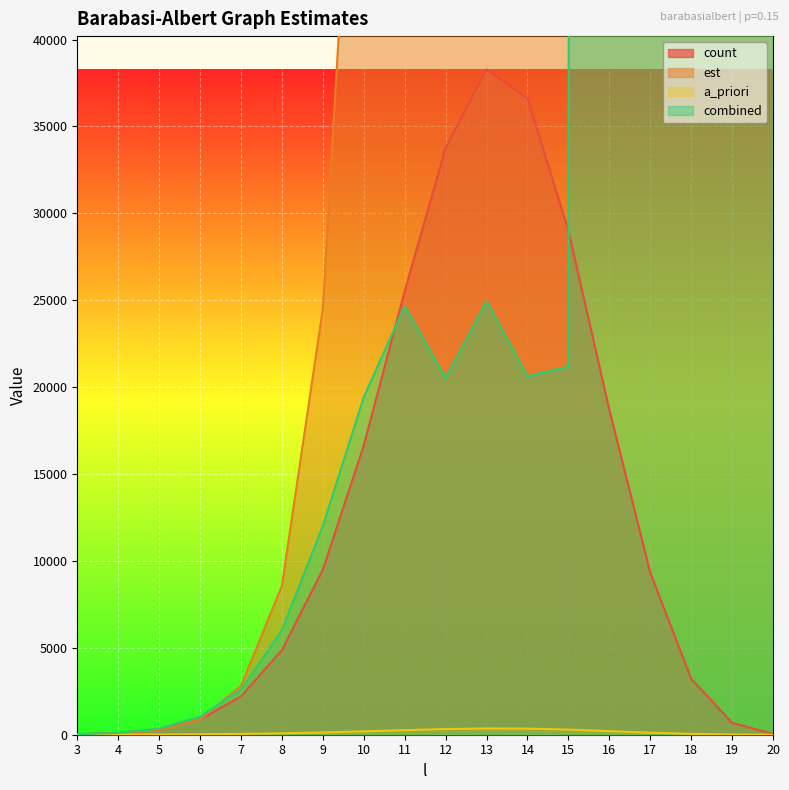

True or false: count and est intersect in this chart.

True